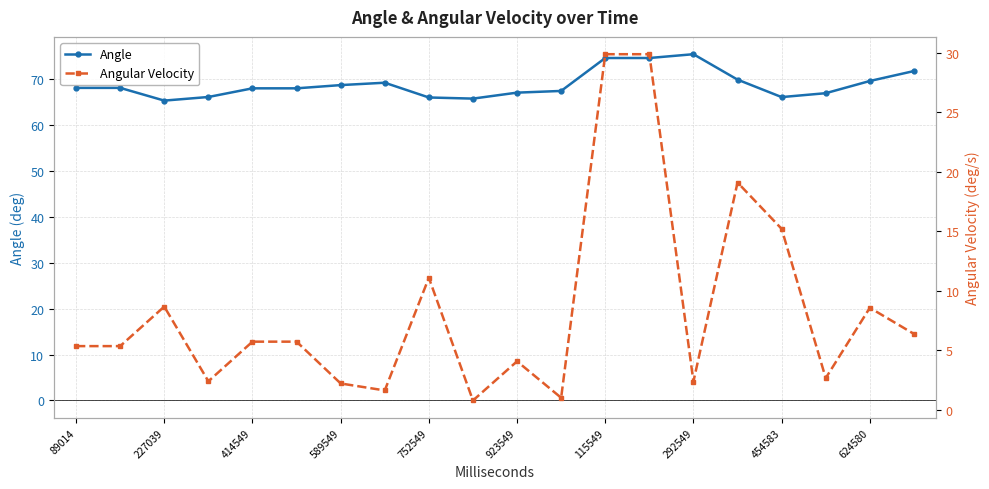

Is it true that Angle equals 110.1 at 923549?

False